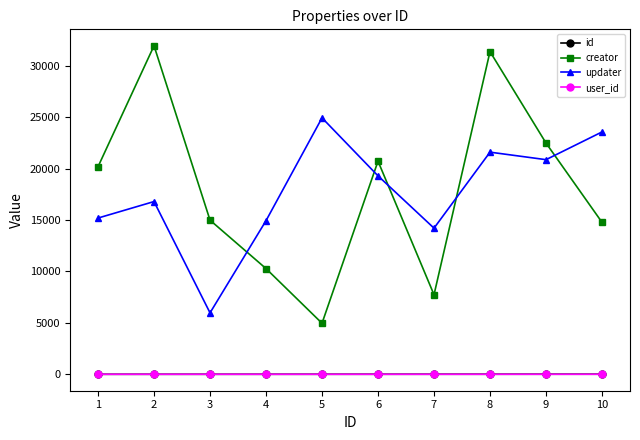

How many categories are shown in the chart?

10